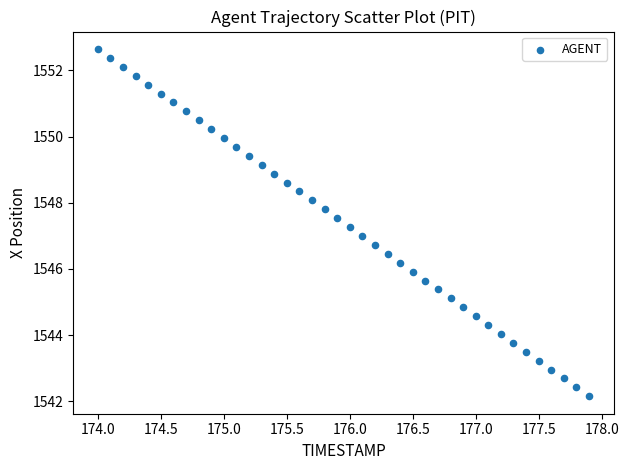

What is the range of X values (max minus min)?

3.9